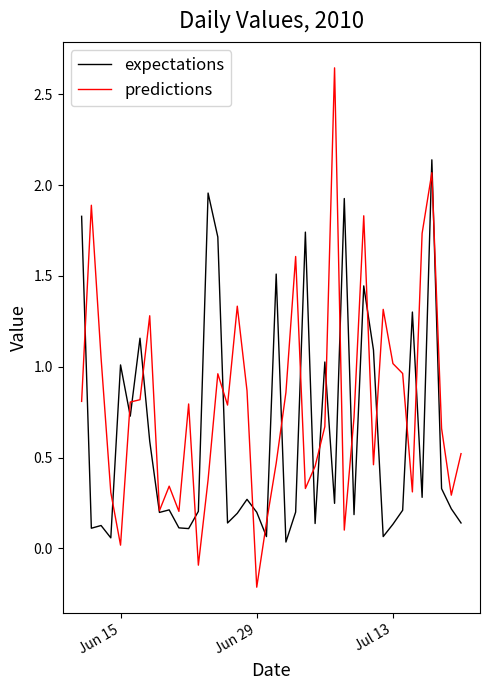

Which series has the largest total across all categories?

predictions